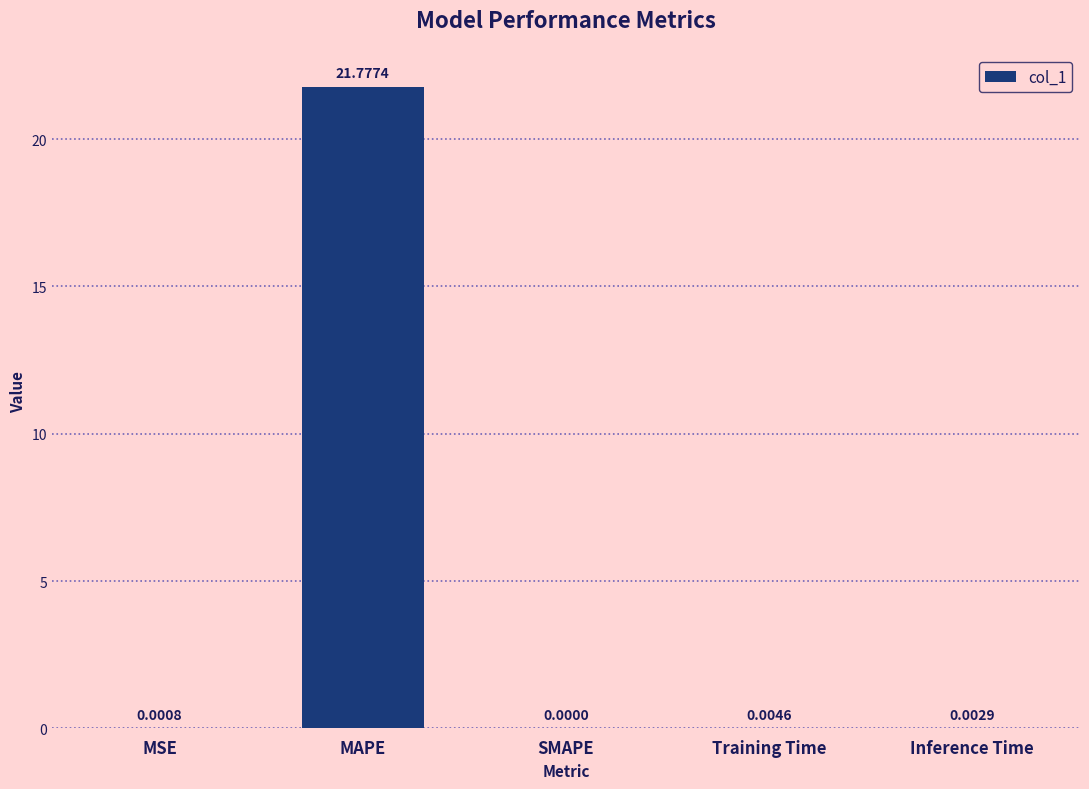

What is the sum of all values?

21.8